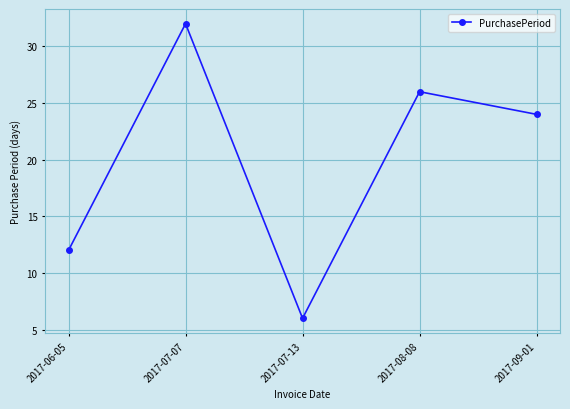

Between 2017-07-13 and 2017-08-08, which is larger?

2017-08-08